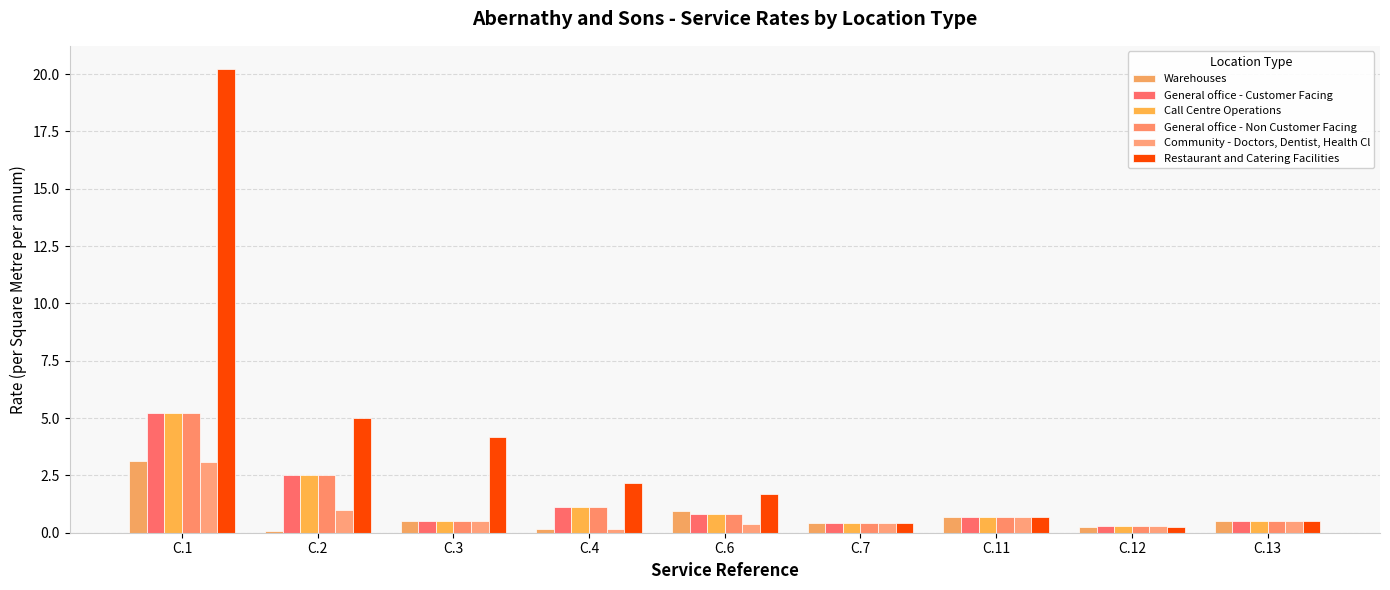

Which has a higher value, C.3 or C.6?

C.6